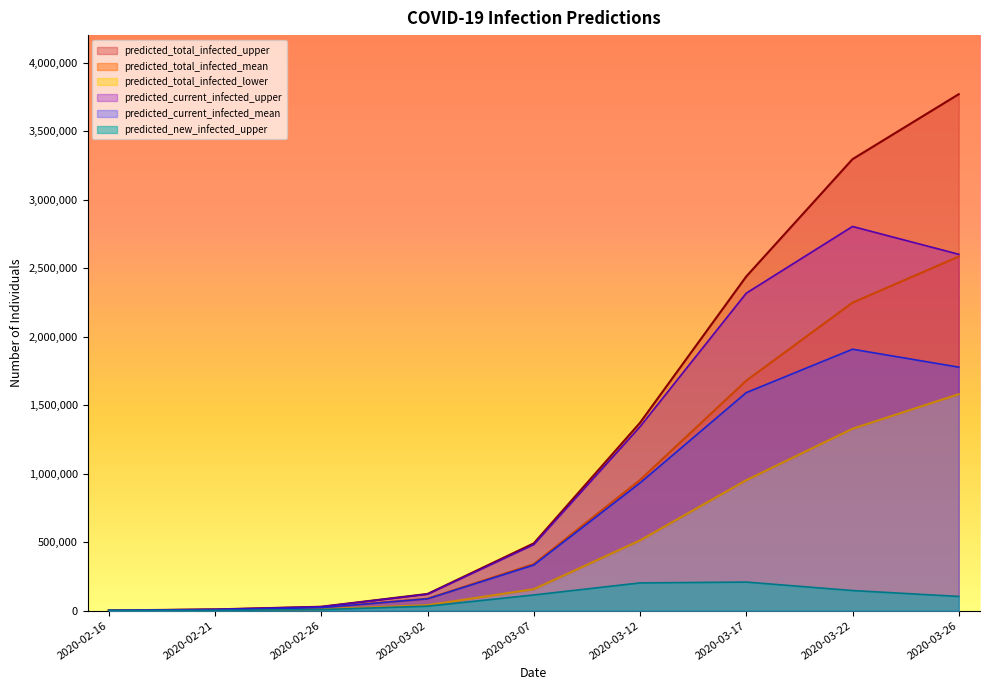

Where does the predicted_total_infected_upper series first go above 491043?

2020-03-12